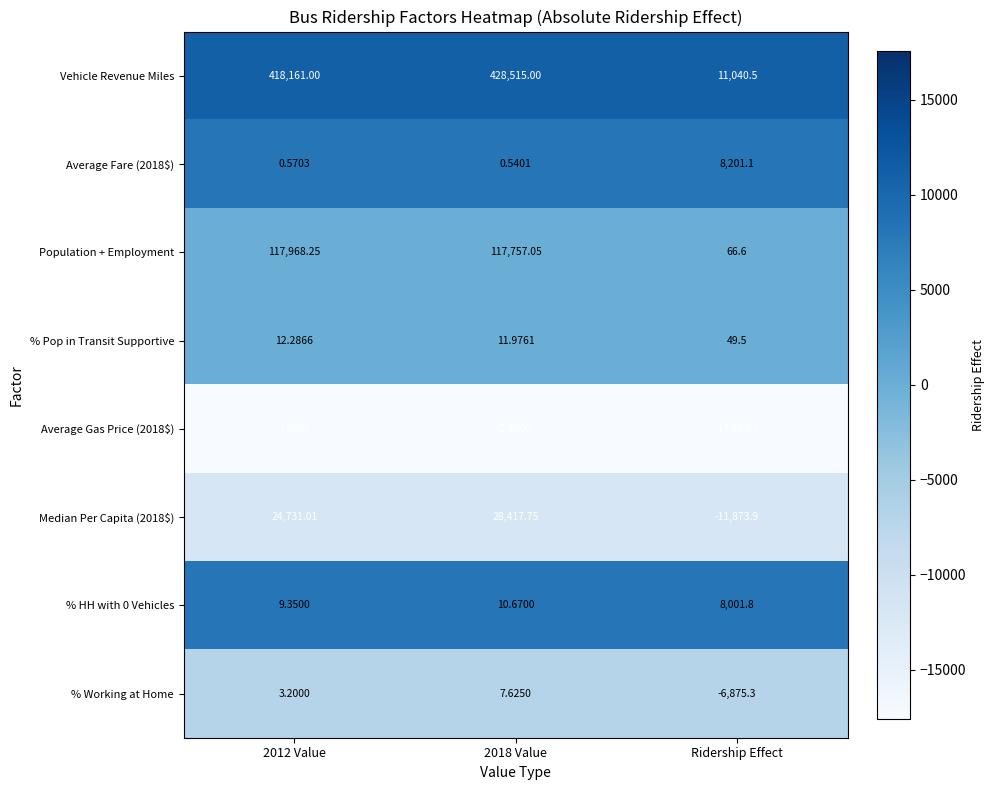

List the series in order of their peak value, lowest first.

Average Gas Price (2018$), % Working at Home, % Pop in Transit Supportive, % HH with 0 Vehicles, Average Fare (2018$), Median Per Capita (2018$), Population + Employment, Vehicle Revenue Miles